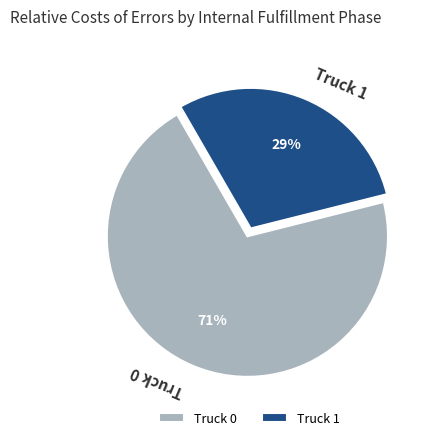

Combined, do Truck 1 and Truck 0 account for over 50%?

Yes